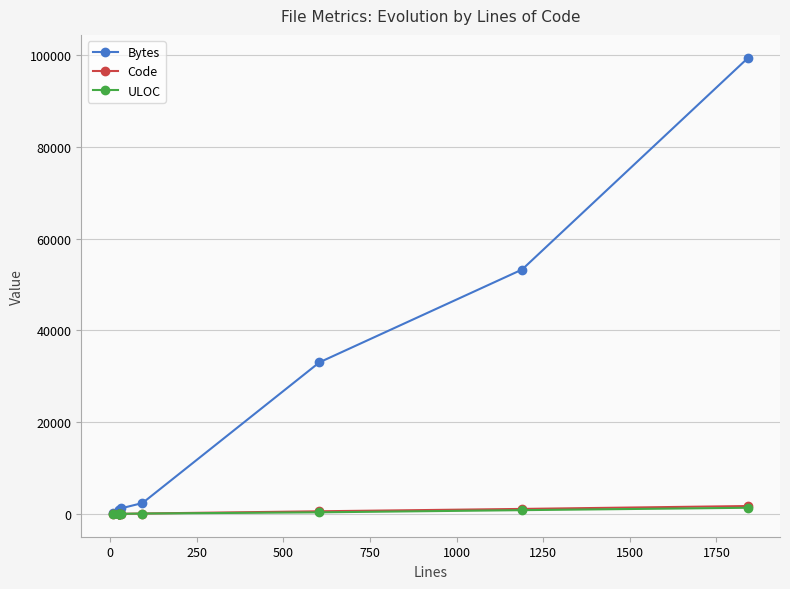

What value does the Code series have at 0, to the nearest 10?

20